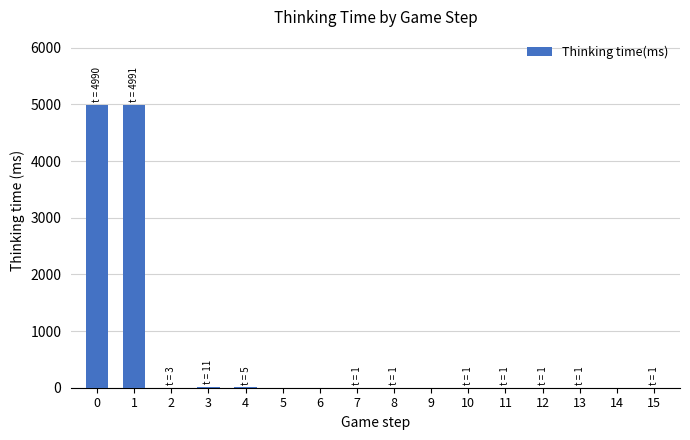

Count the number of data series in this chart.

1